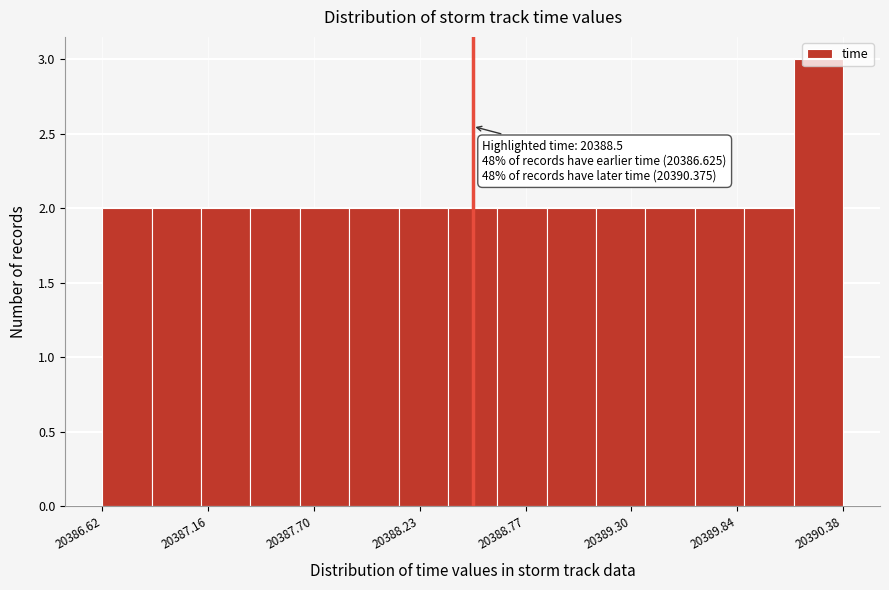

Around what value on the x-axis is the tallest bar? Give the approximate position of its centre, as read against the axis.

20390.3